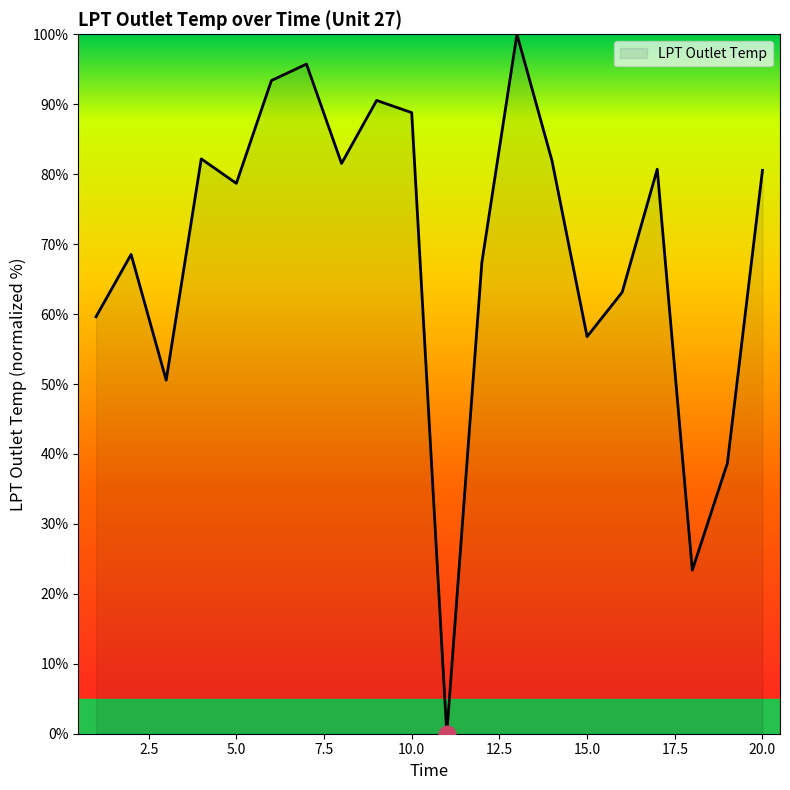

What is the maximum value shown in the chart?

100.0